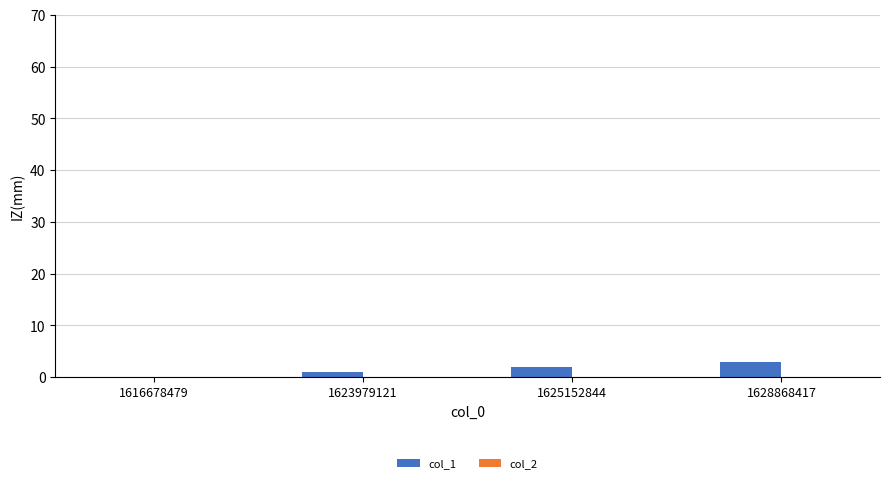

The value at 1625152844 is 2. True or false?

True